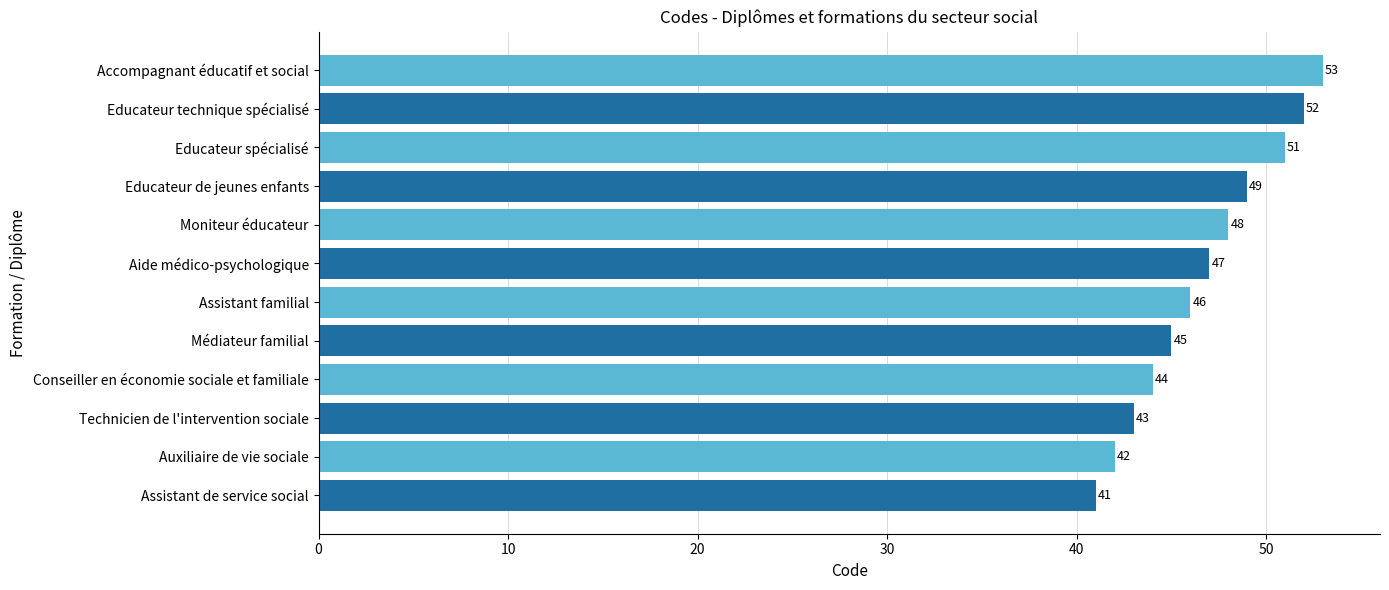

At which label is the value closest to 47?

Aide médico-psychologique